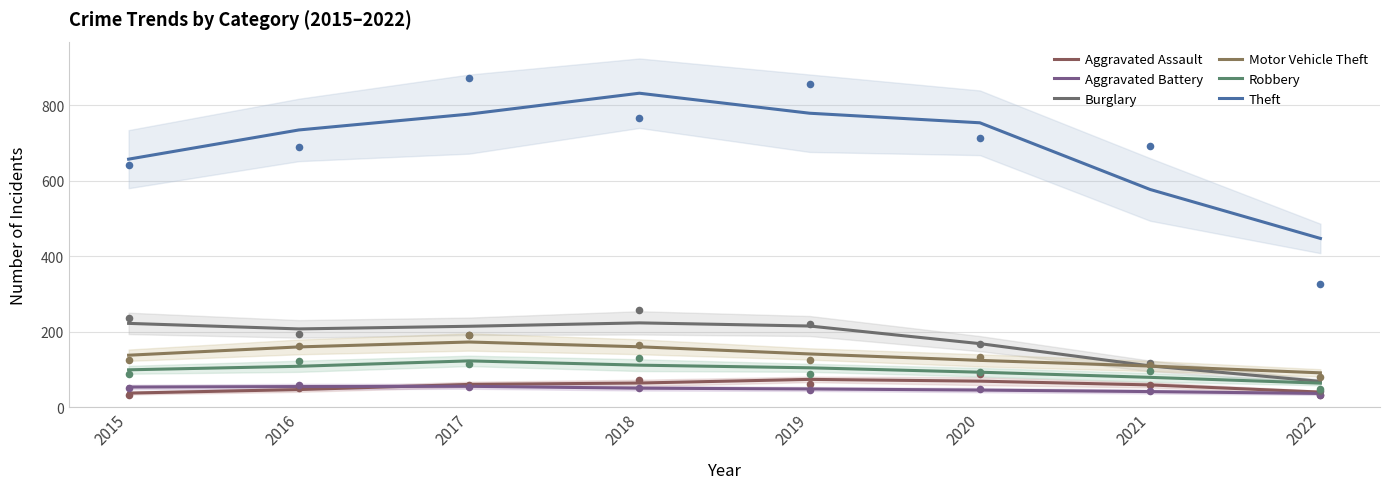

Which series contains the highest Y value?

Theft